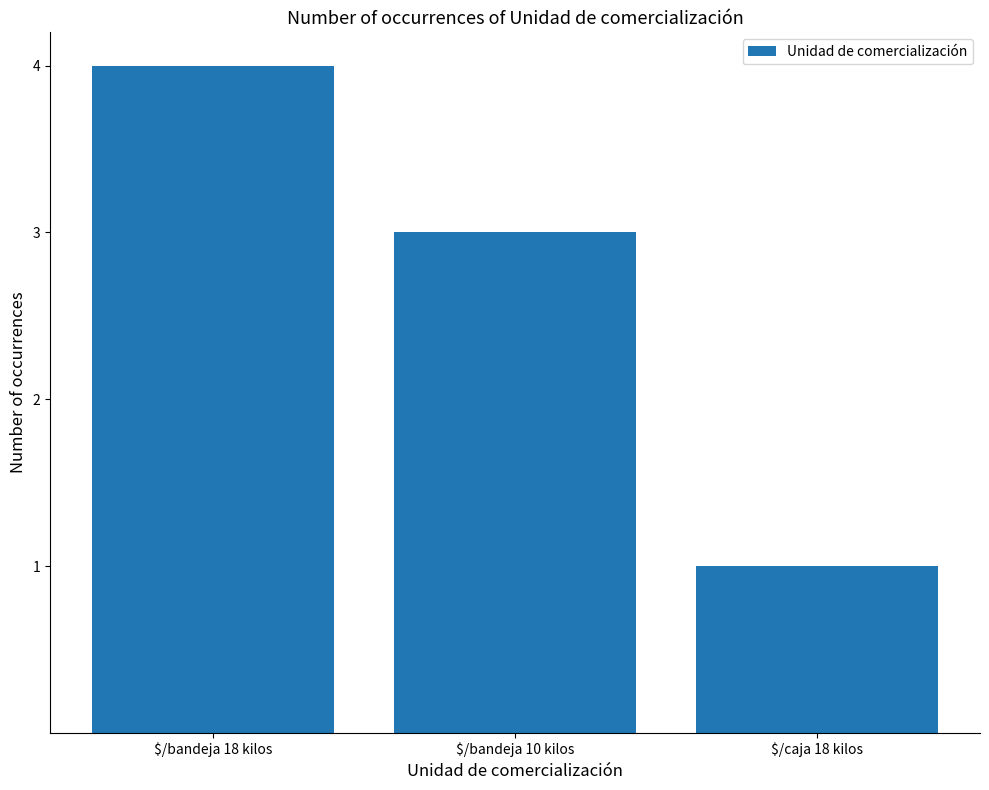

Which has a higher value, $/bandeja 18 kilos or $/caja 18 kilos?

$/bandeja 18 kilos